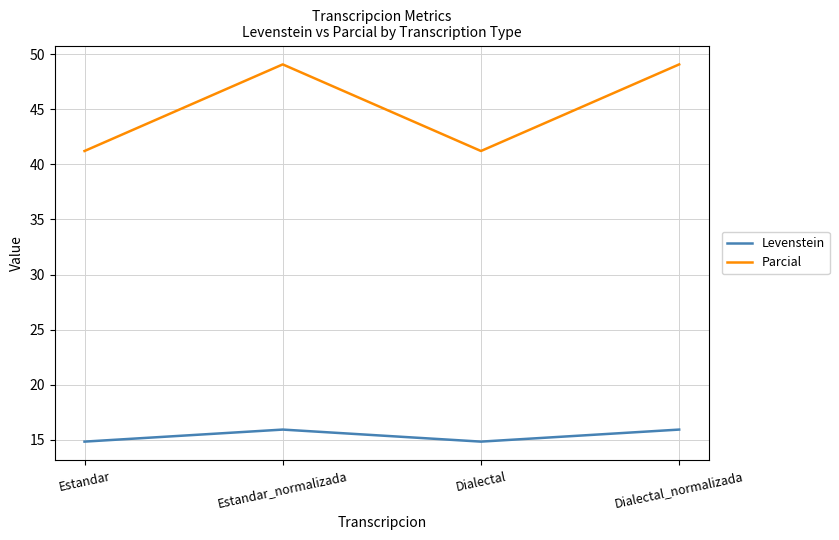

What is the total value across all series at Dialectal?

56.0